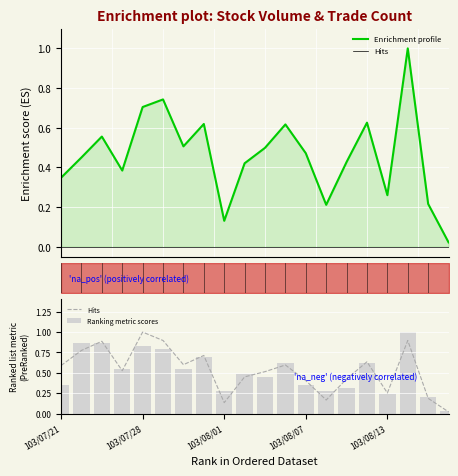

At which category is the sum across all series the highest?

17